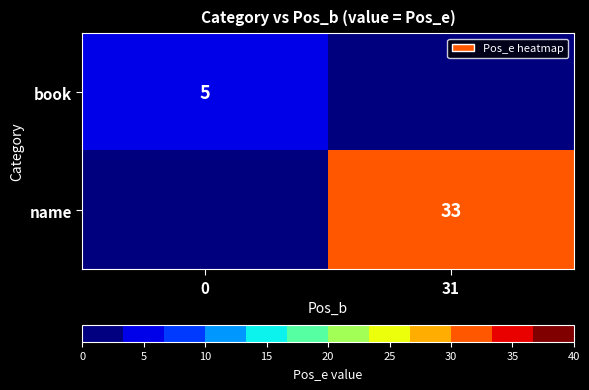

At which category is the sum across all series the highest?

31